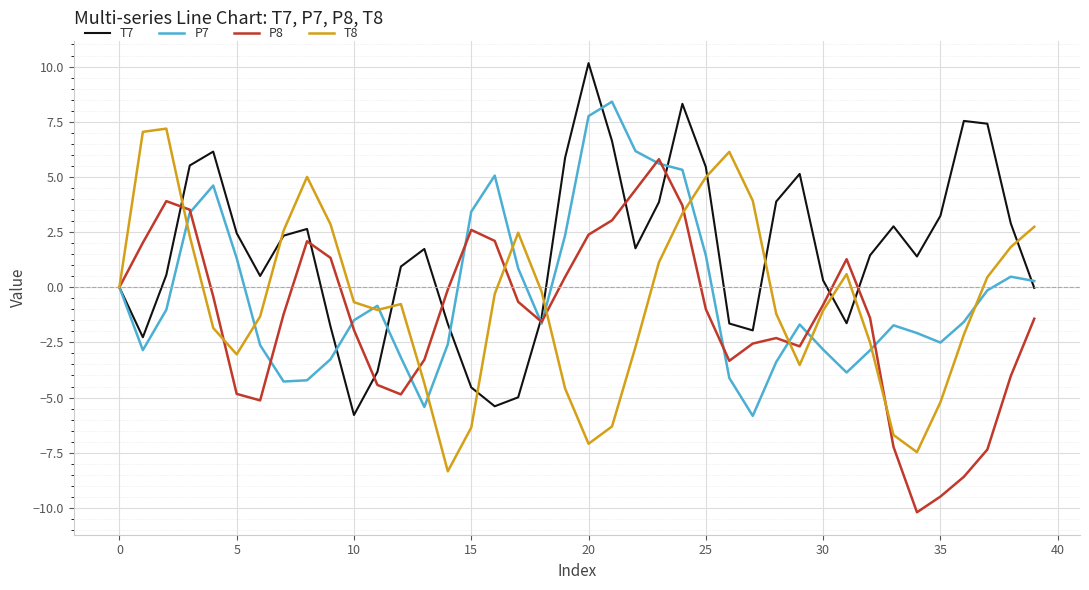

What is the minimum value shown in the chart?

-10.2